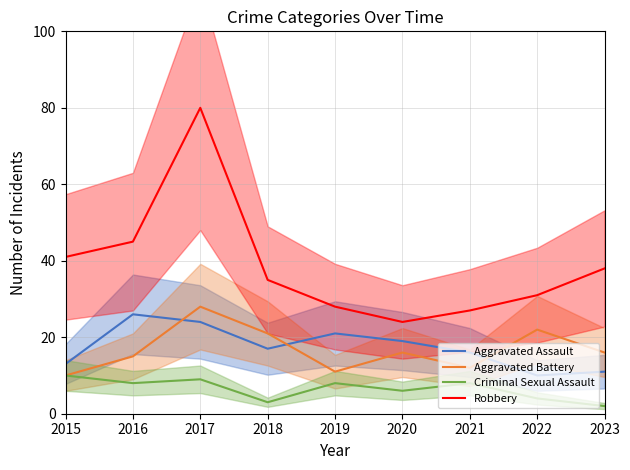

Which category has the highest value across all series?

2017